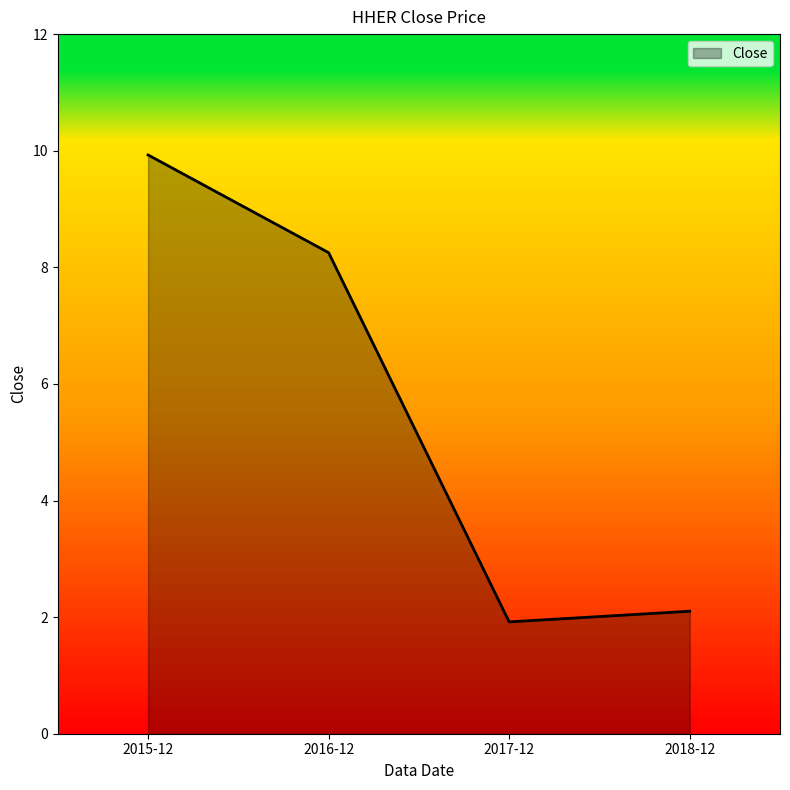

What position from the left is 2018-12?

4